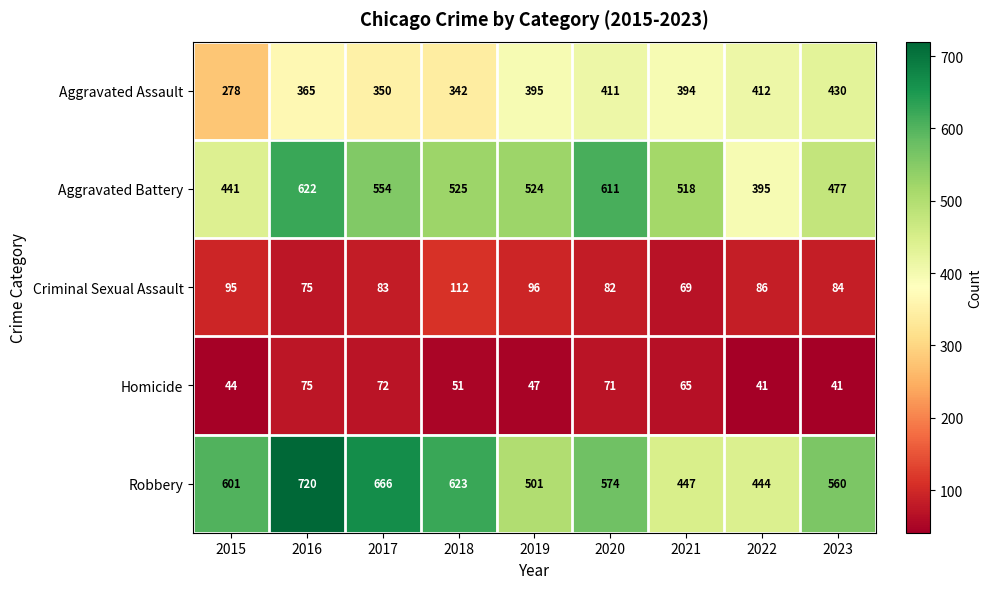

Which series has the largest total across all categories?

Robbery